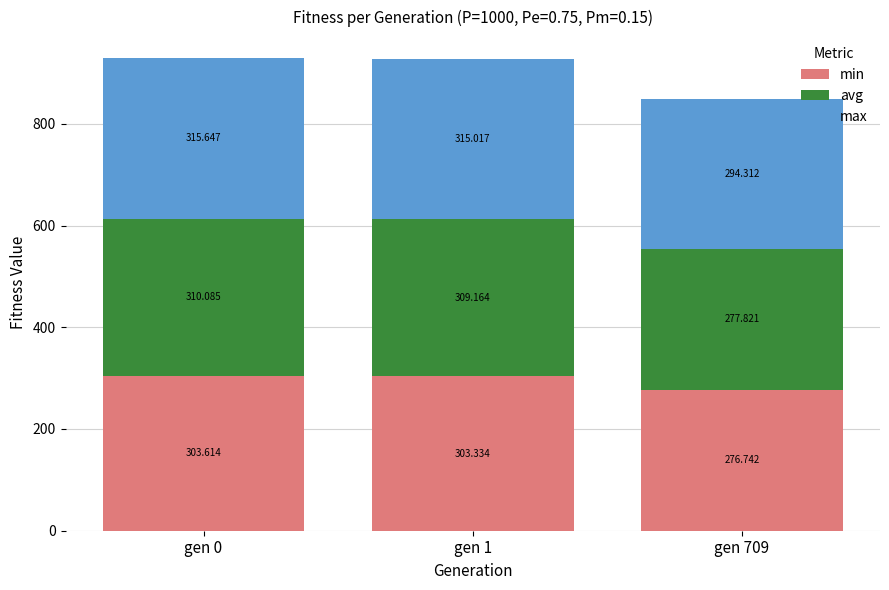

How many series are shown in this chart?

3